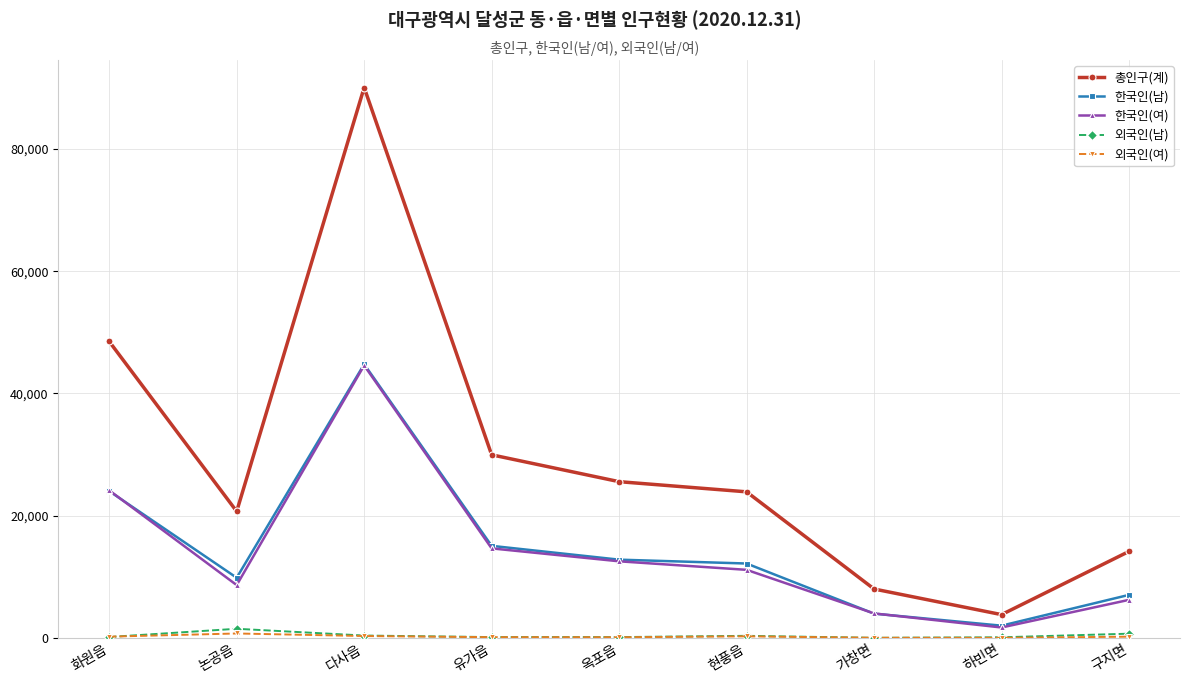

Does the chart display data point markers on the line(s)?

Yes